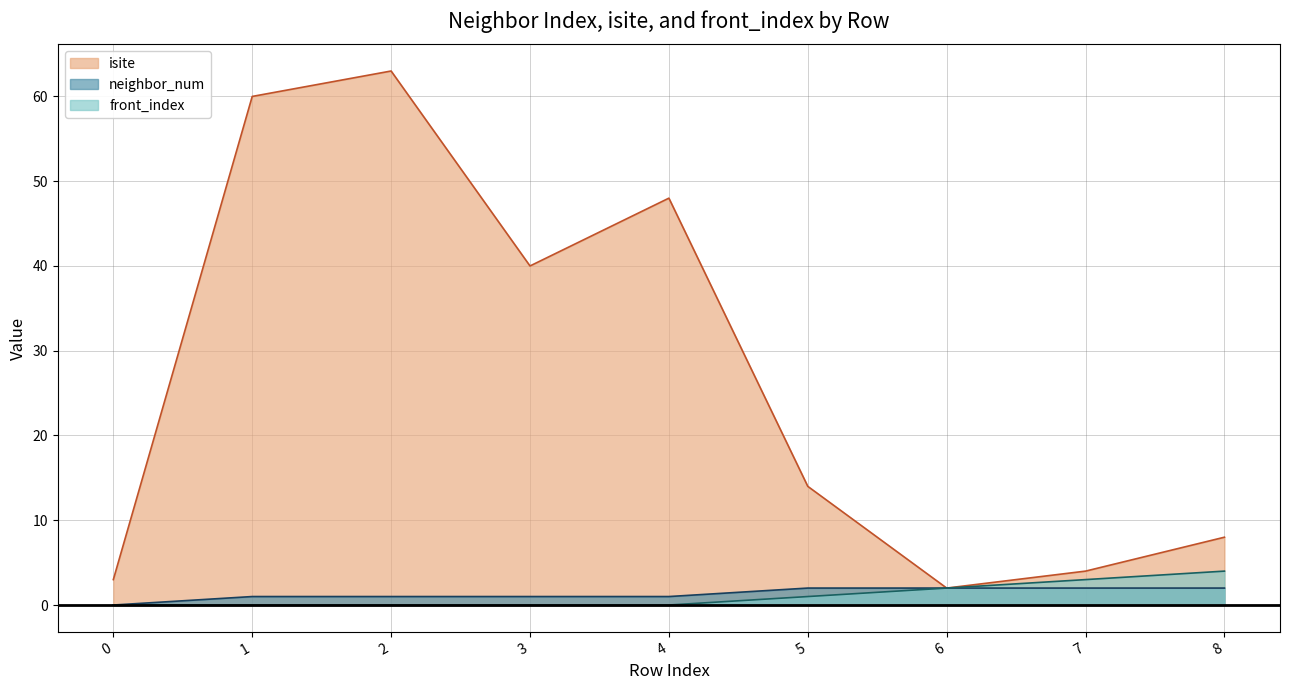

List the series in order of their peak value, highest first.

isite, front_index, neighbor_num